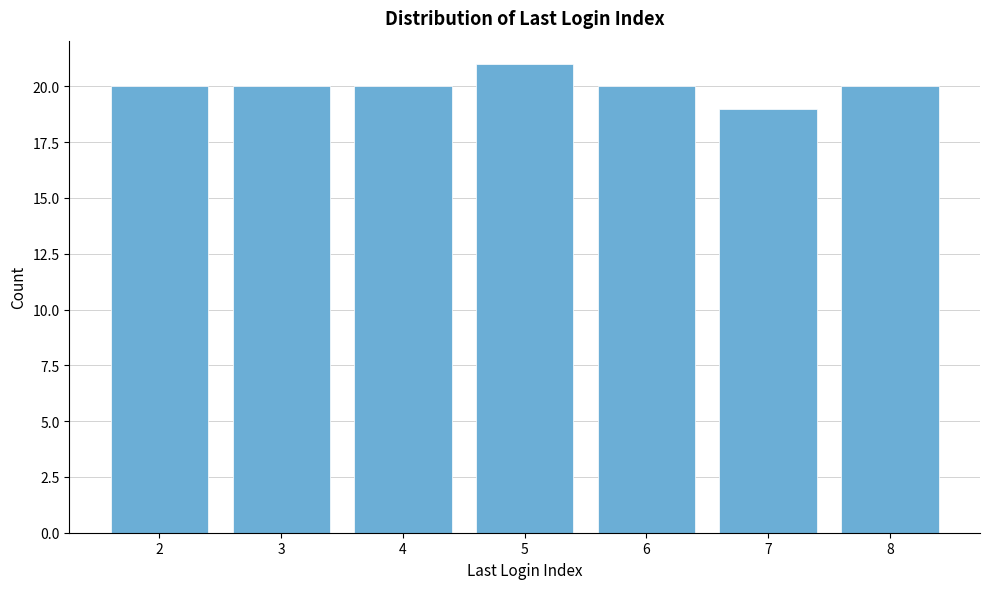

Reading left to right, transcribe all the data shown in this chart.

20	20	20	21	20	19	20